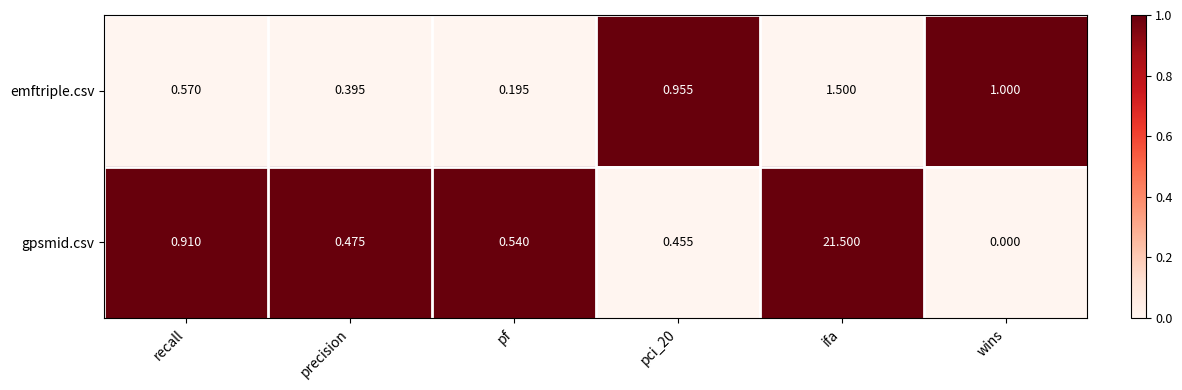

Is the value of emftriple.csv at recall greater than the value of gpsmid.csv at precision?

Yes